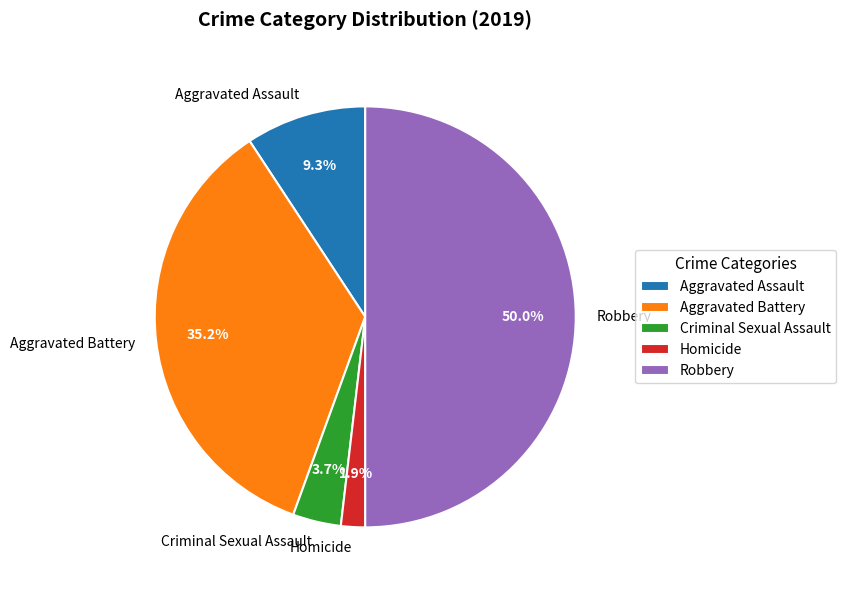

Does Criminal Sexual Assault account for over 50% of the chart?

No